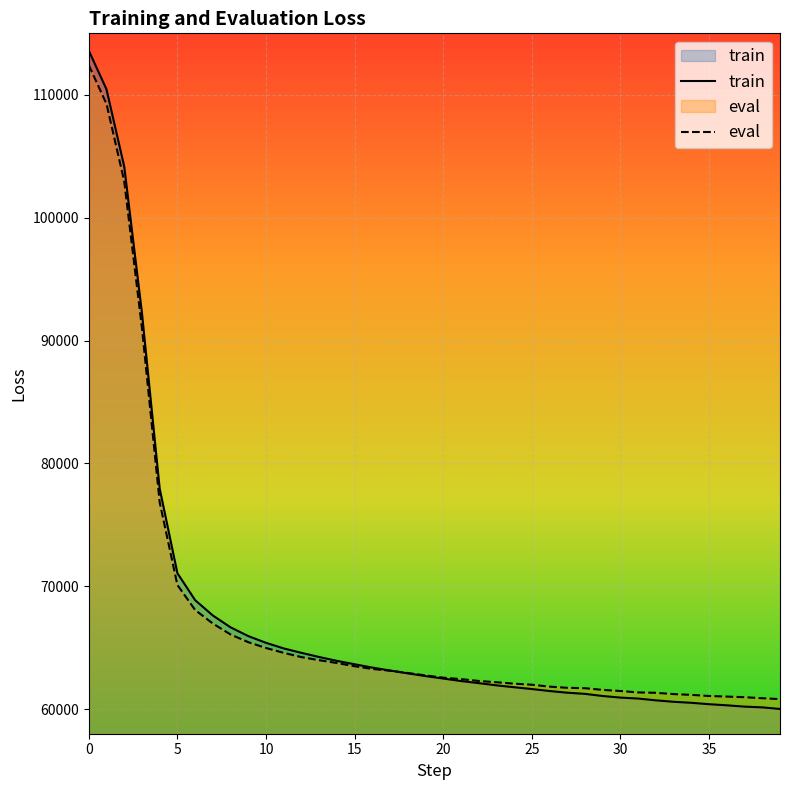

What are all the series names shown in the legend?

train, eval